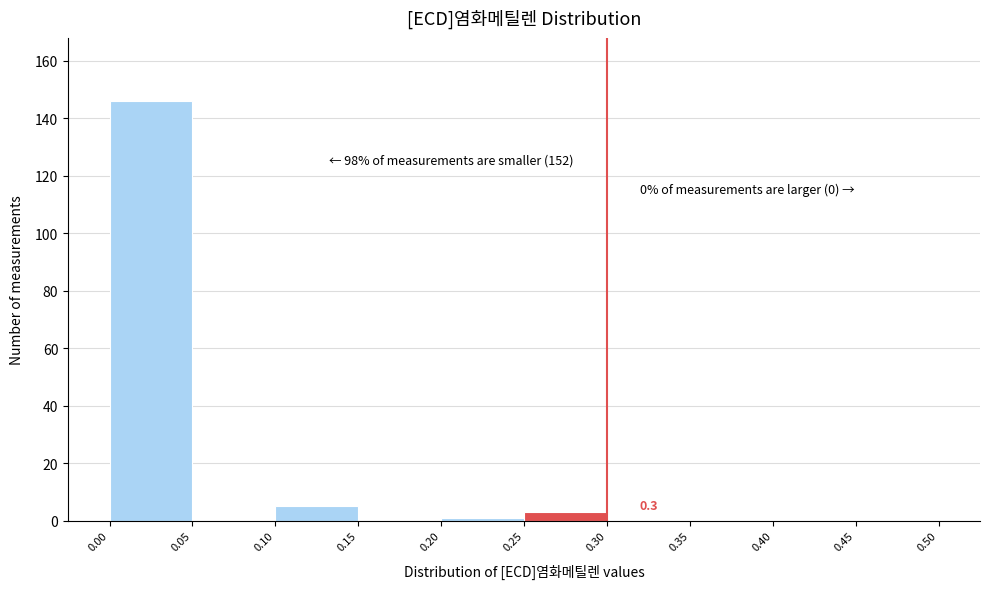

Over which range of the x-axis is the bar tallest?

0.00 to 0.05